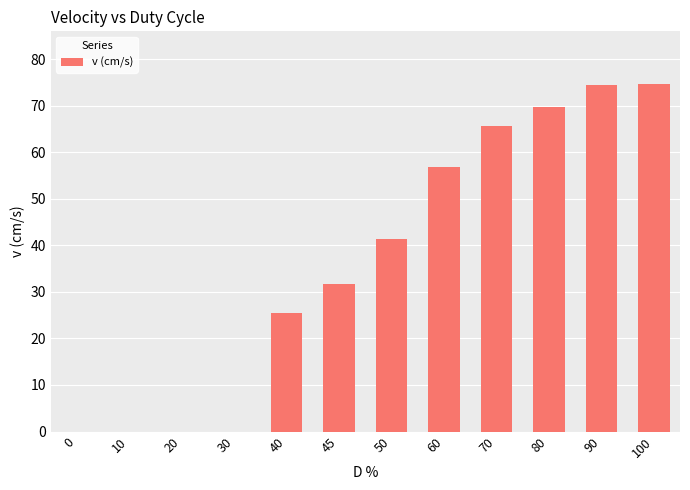

Reading left to right, extract all data points from this chart.

0.0	0.0	0.0	0.0	25.4	31.8	41.3	56.7	65.7	69.6	74.4	74.8